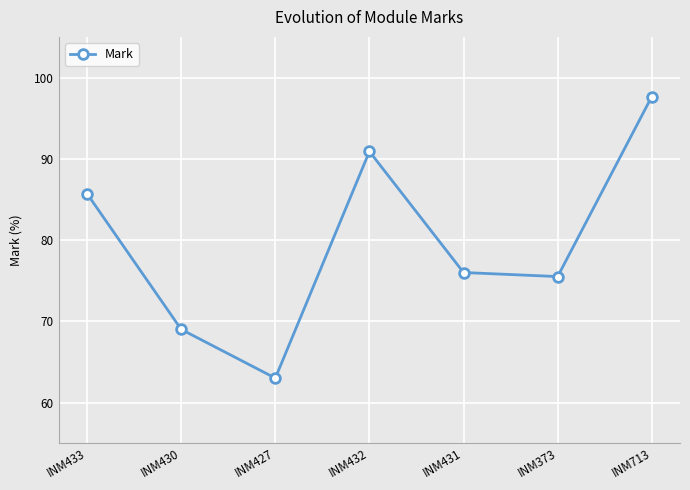

How many points are higher than both their immediate neighbors (excluding endpoints)?

1